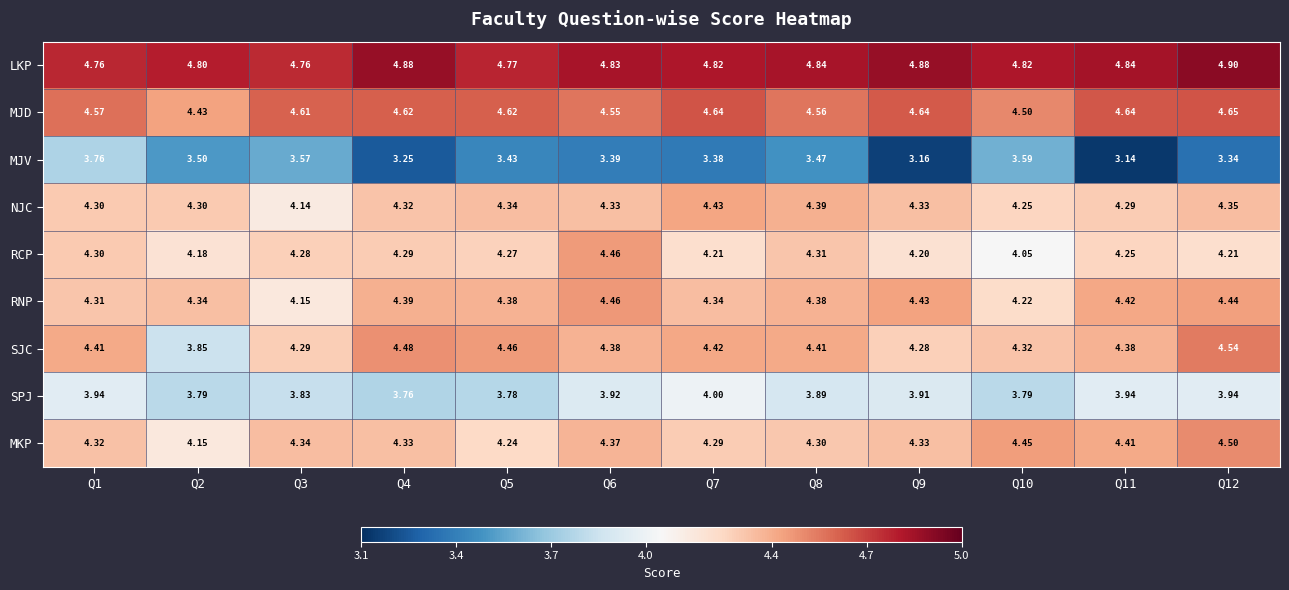

At which category does the chart reach its peak across all series?

Q12